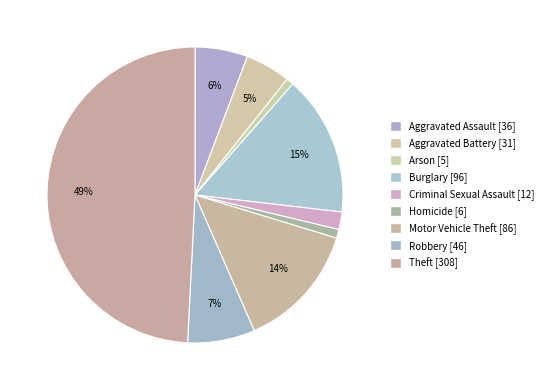

To the nearest percent, what is the average slice percentage?

11%